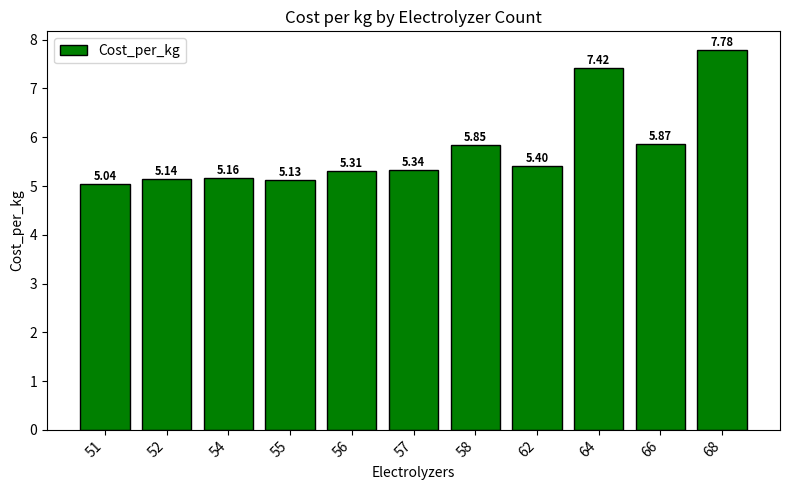

What is the sum of the values at 64 and 51?

12.5